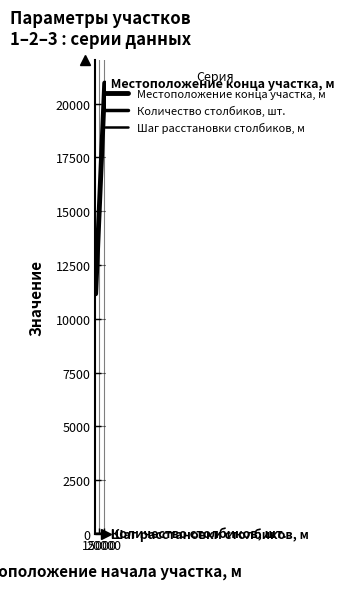

The Местоположение конца участка, м series shows 20961 at 20000. True or false?

True